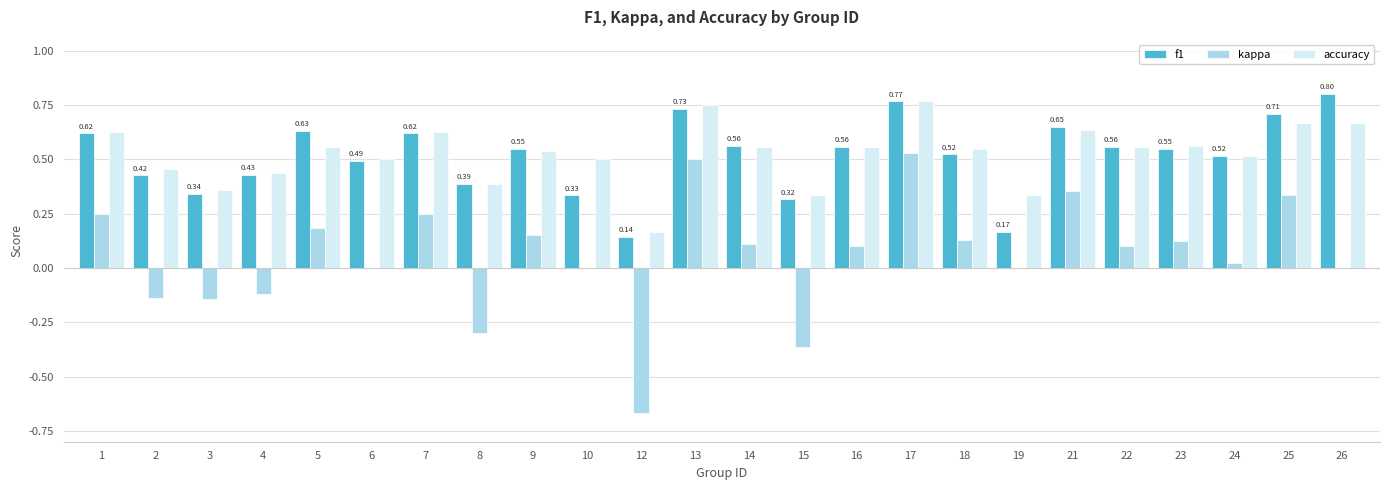

Which series changed the most between 1 and 13?

kappa